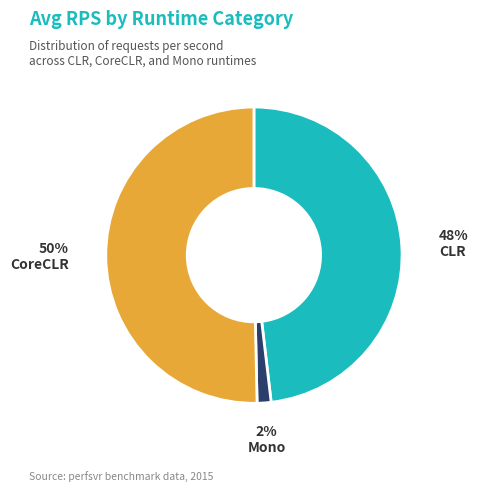

To the nearest percent, what is the average slice percentage?

33%